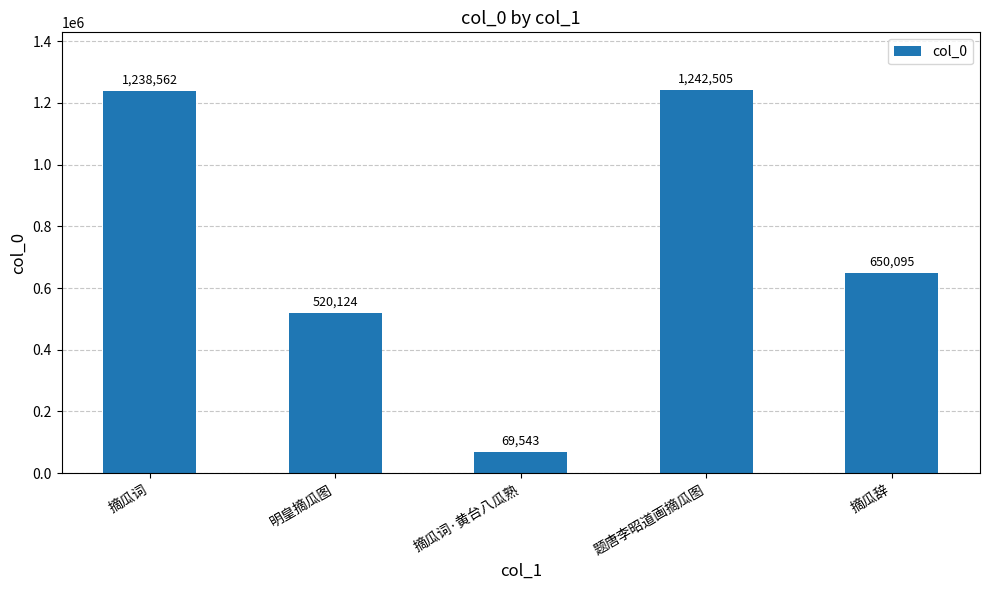

How many bars are there in total?

5